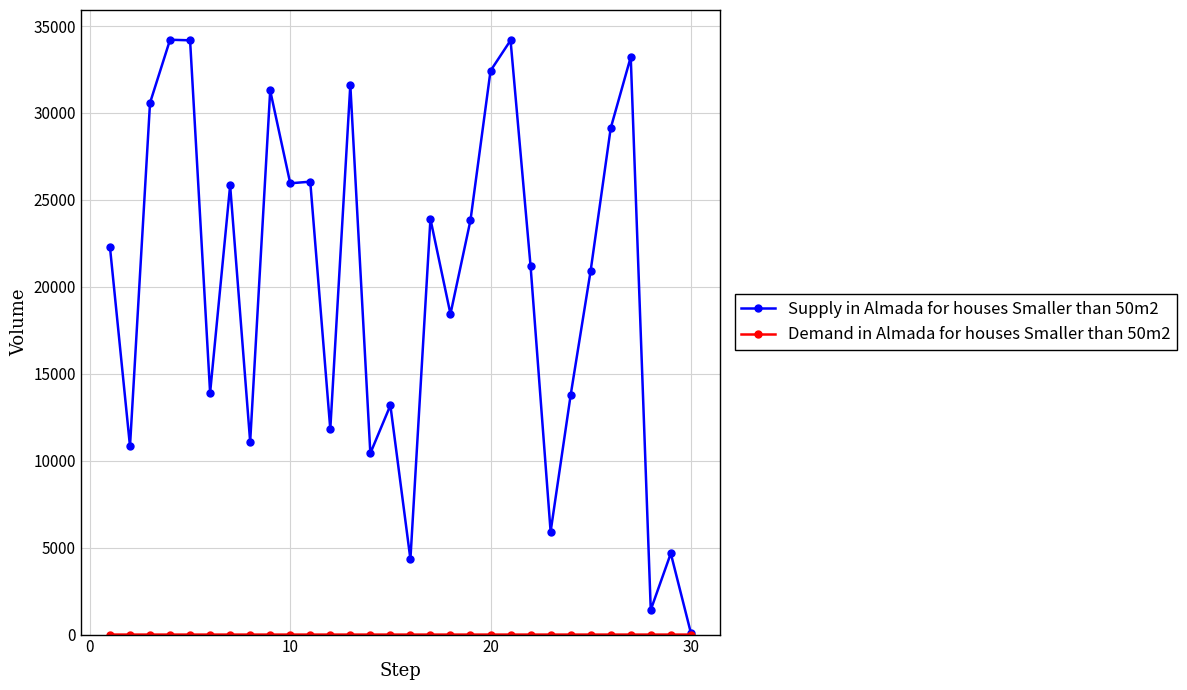

At how many categories does at least one series exceed 7583?

25